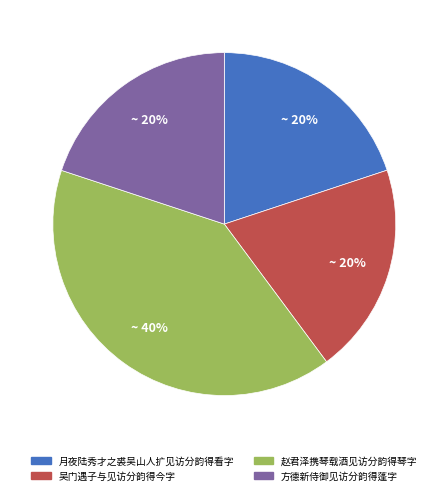

The 月夜陆秀才之裘吴山人扩见访分韵得看字 slice represents 20% of the pie. True or false?

True